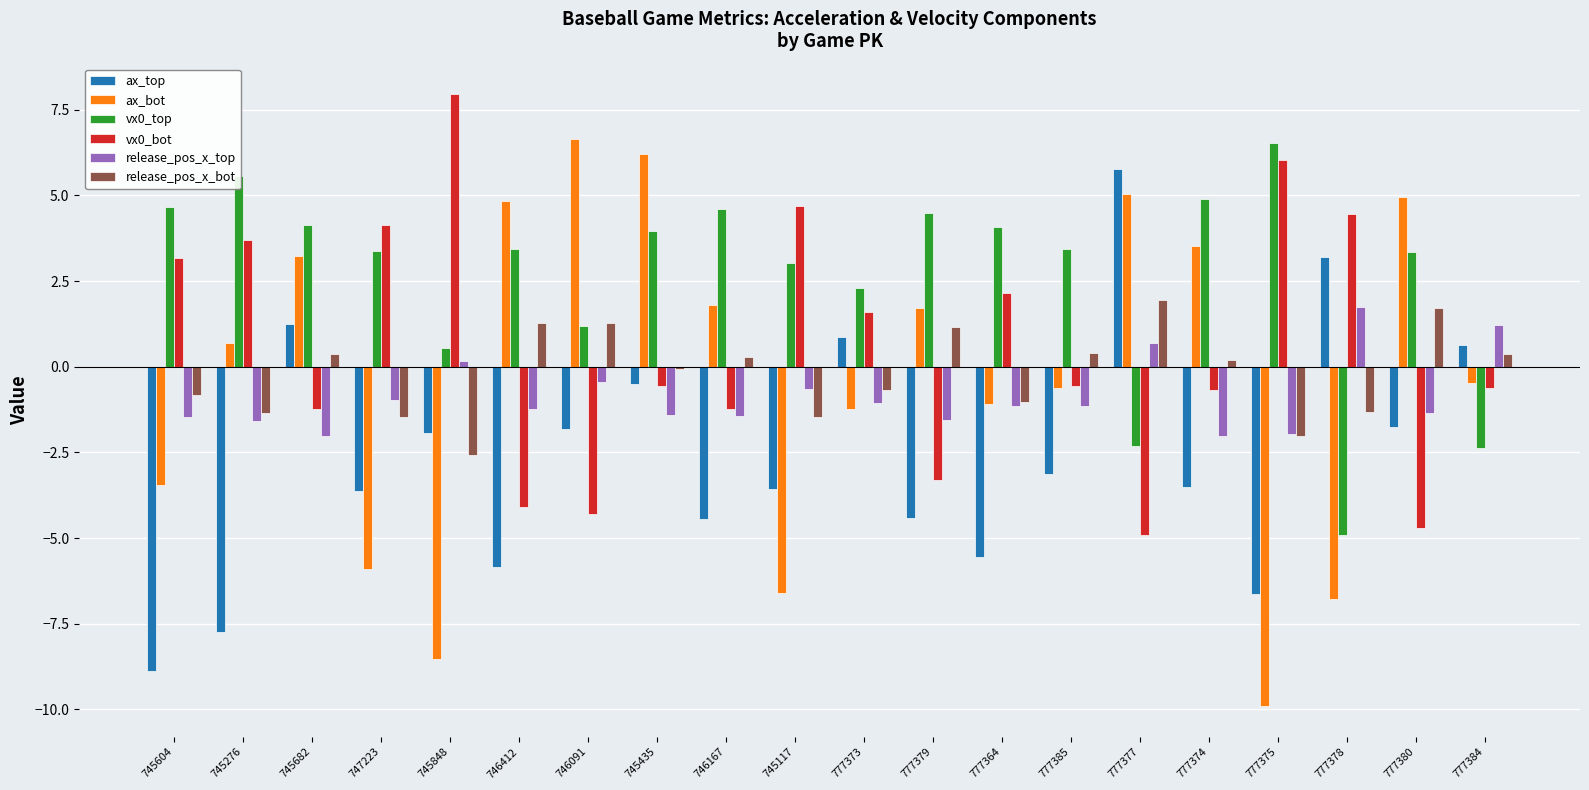

Is the value of vx0_bot at 777385 greater than the value of release_pos_x_bot at 747223?

Yes